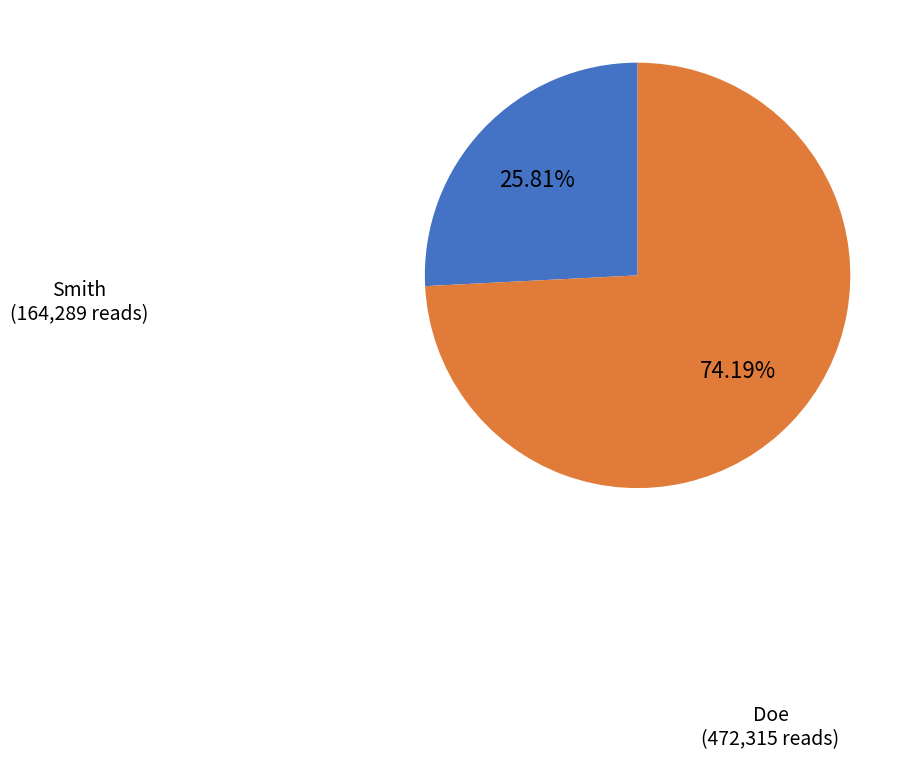

To the nearest percent, what percentage of the pie is Doe?

74%